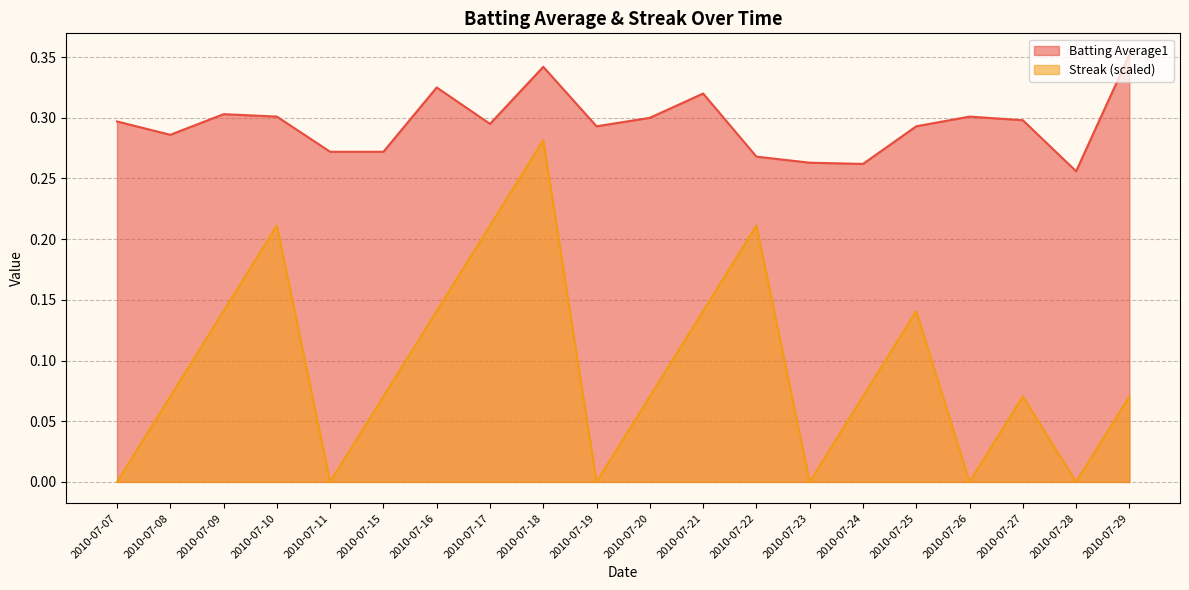

Rank the series at 2010-07-17 from highest to lowest value.

Batting Average1, Streak